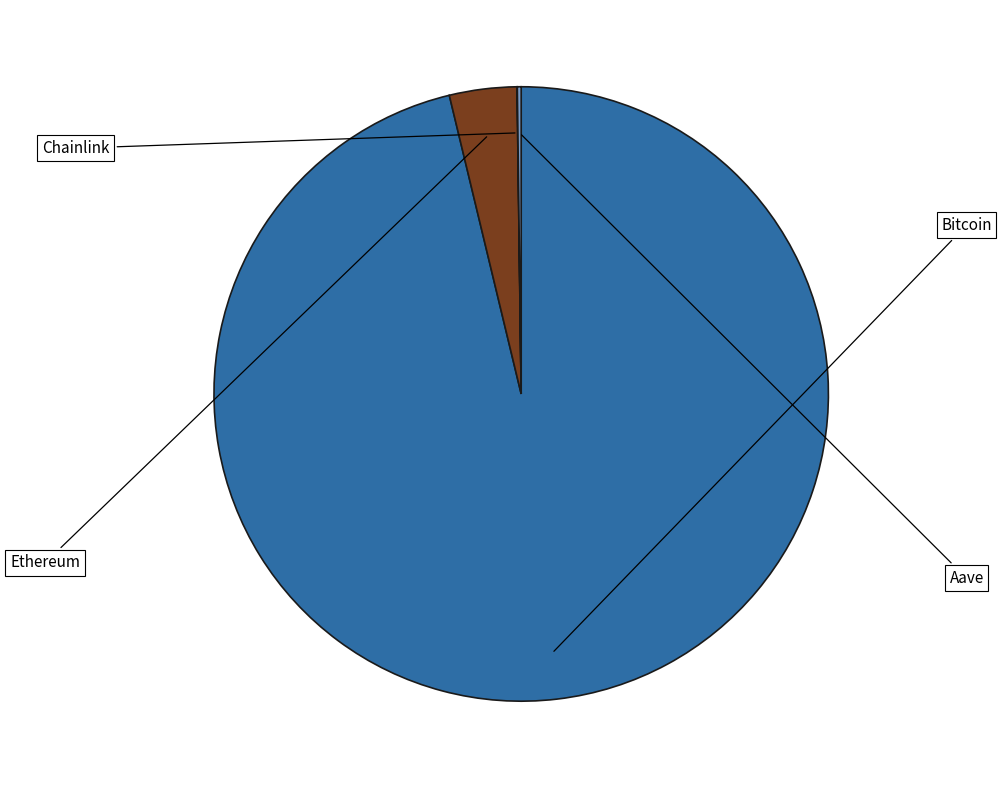

Does any single category account for the majority?

Yes